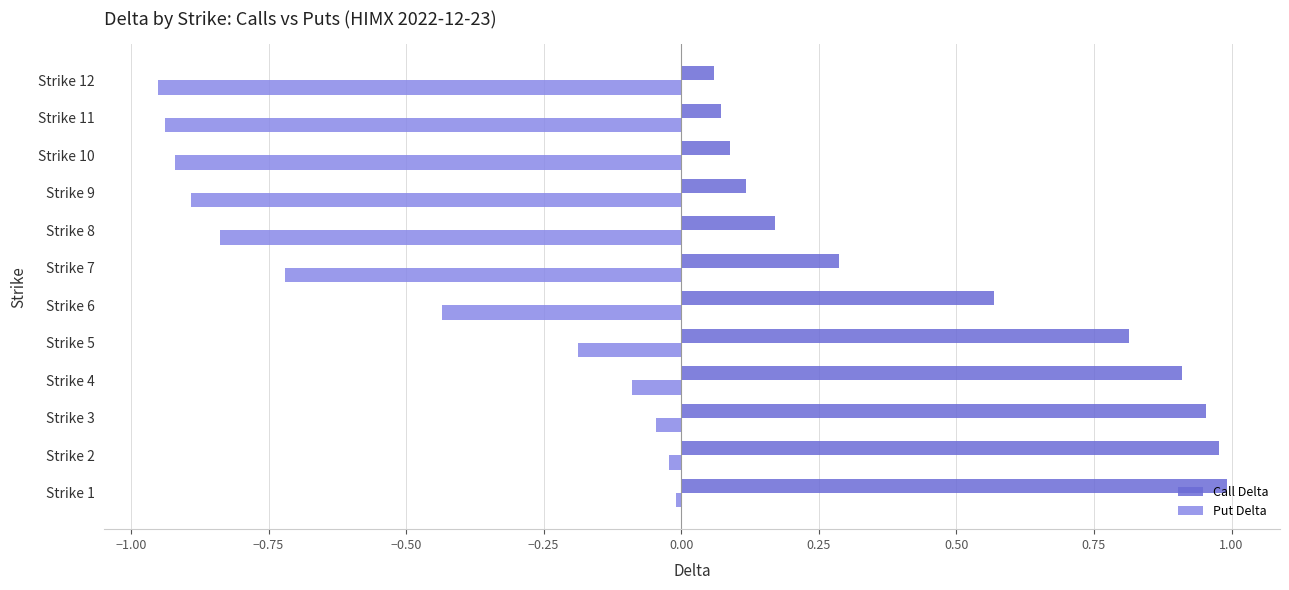

The Put Delta series shows -0.2 at Strike 6. True or false?

False